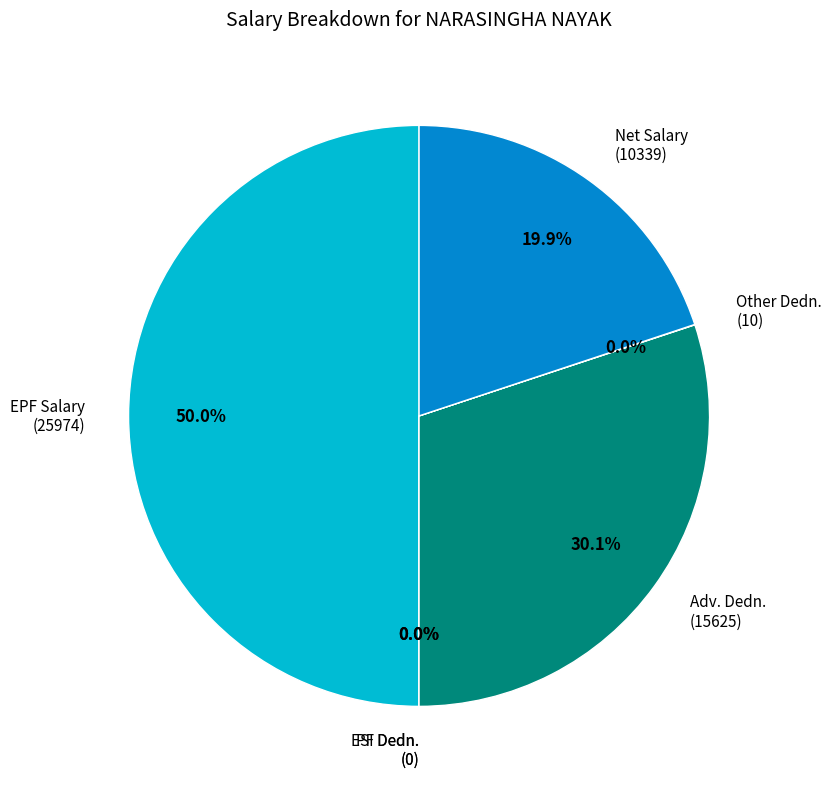

The Other Dedn. slice represents 12% of the pie. True or false?

False